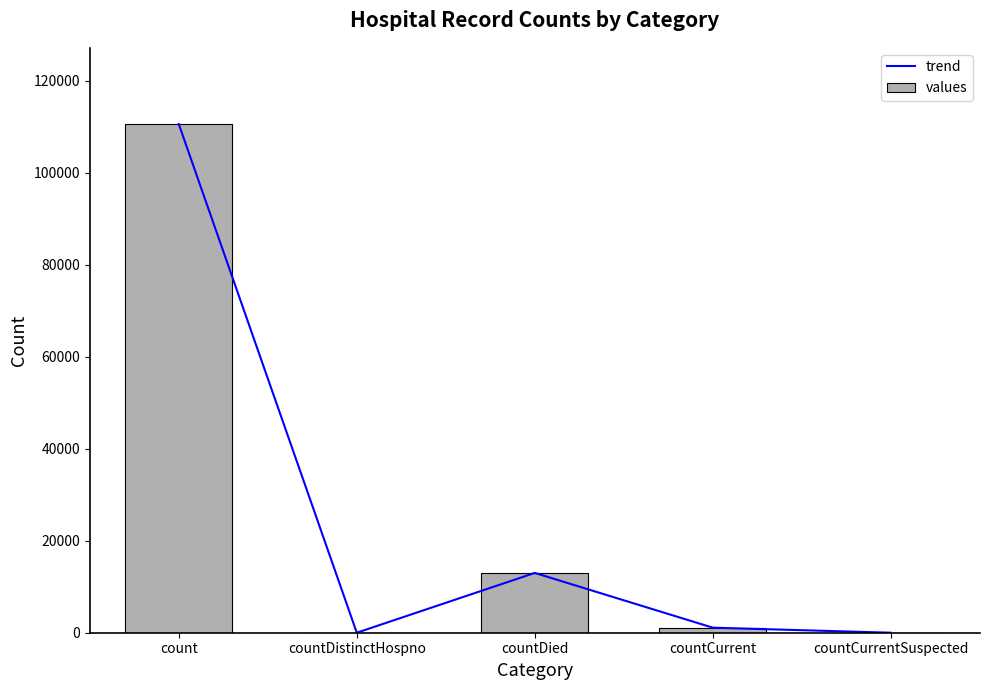

Reading left to right, list all the values displayed in this chart.

trend: count=110559	countDistinctHospno=0	countDied=12999	countCurrent=1097	countCurrentSuspected=0
values: count=110559	countDistinctHospno=0	countDied=12999	countCurrent=1097	countCurrentSuspected=0